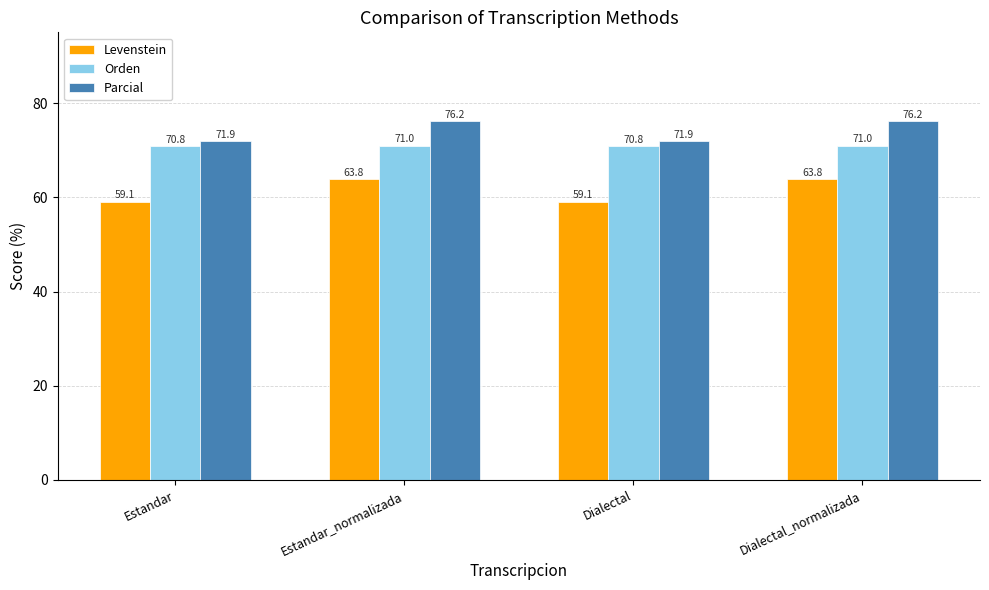

What value does the Orden series have at Estandar?

70.8